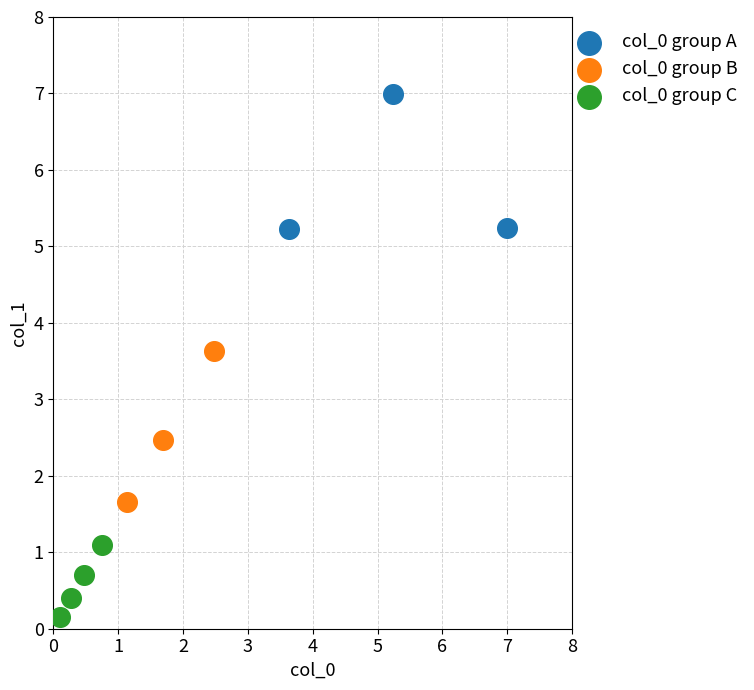

Which series contains the lowest Y value?

col_0 group C